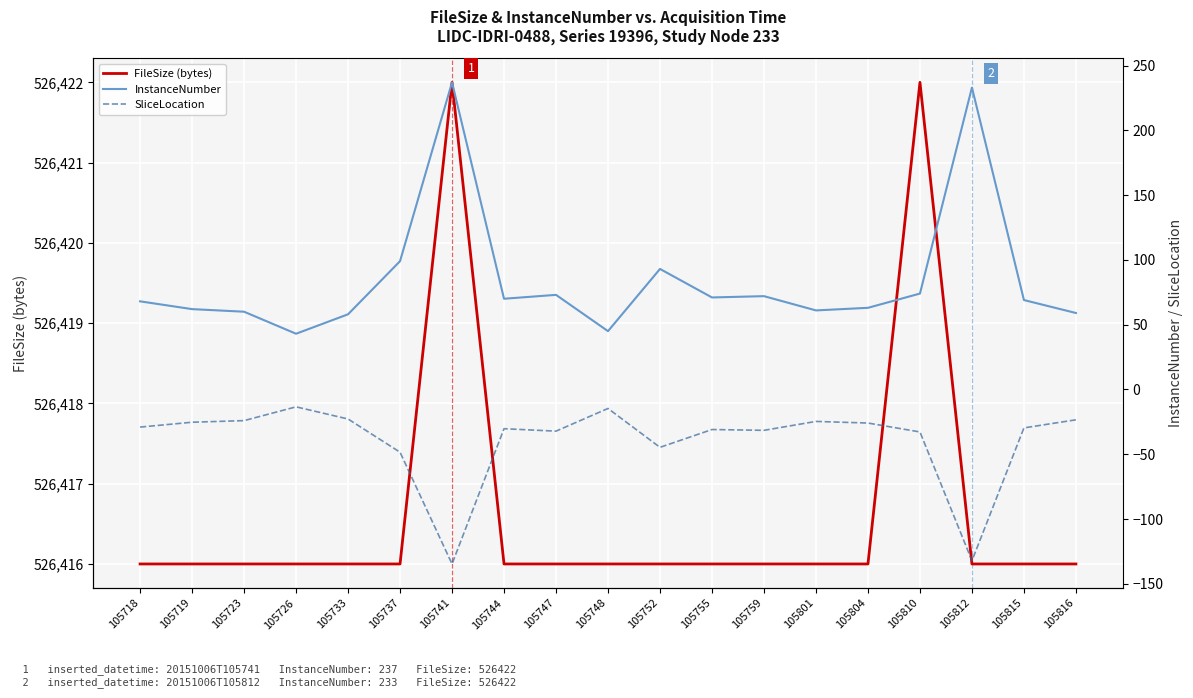

What is the value of the FileSize (bytes) point at the 12th from the left?

526416.0